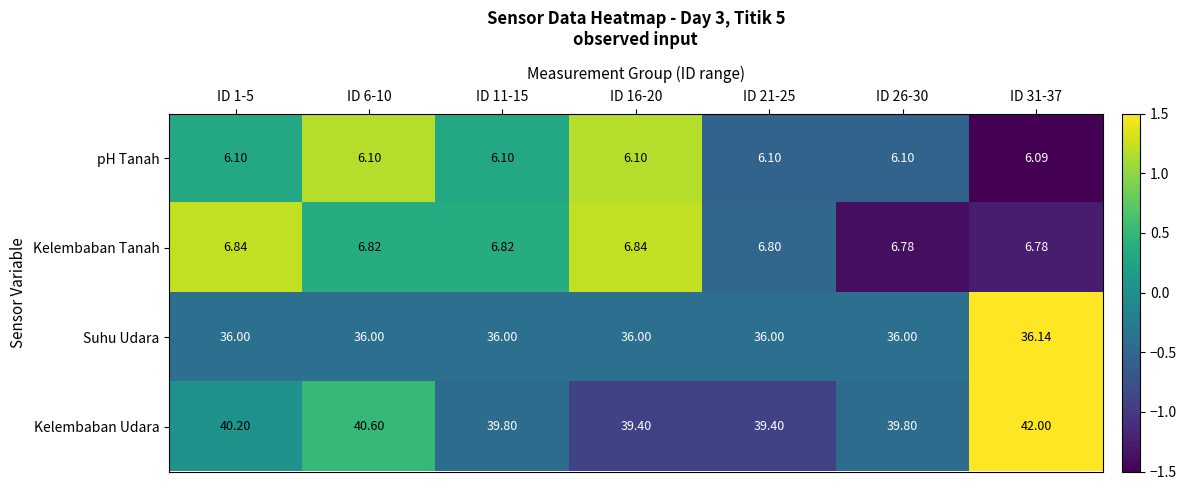

Which series changed the most between ID 21-25 and ID 26-30?

Kelembaban Udara